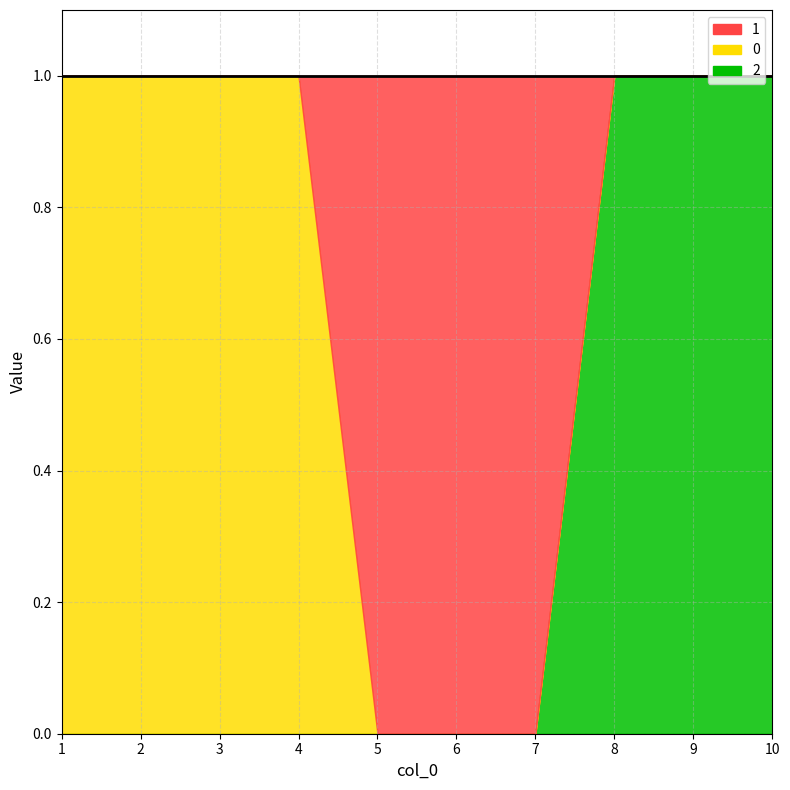

Where is 2 nearest to the value 0?

1